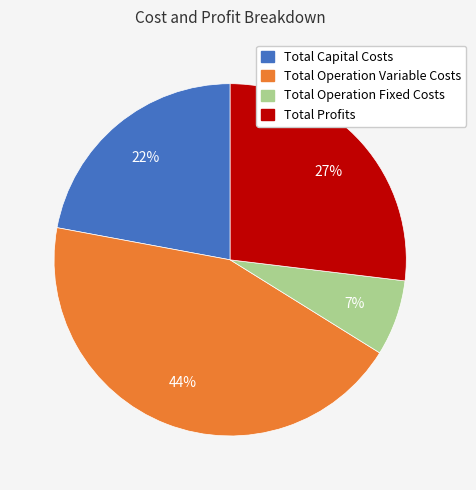

How many segments does this pie chart have?

4